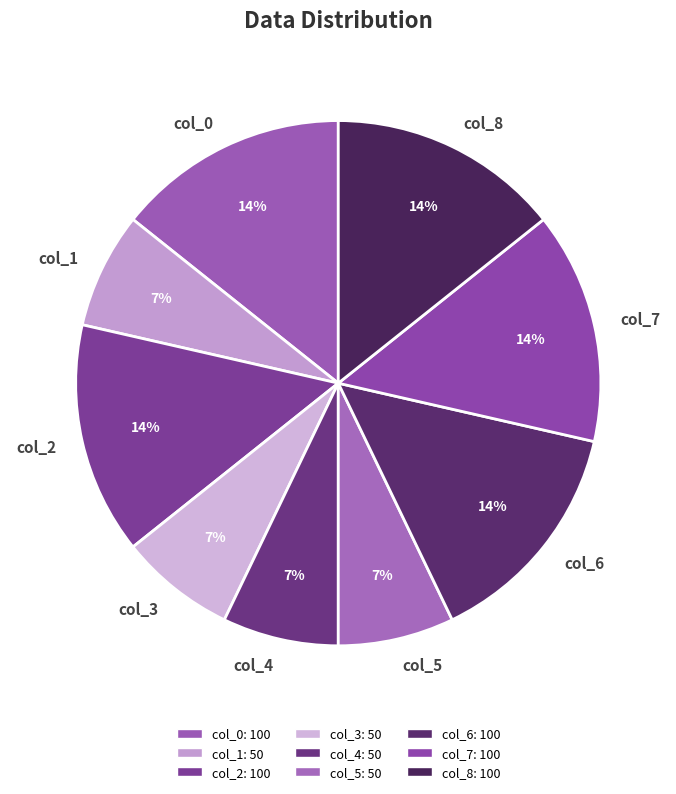

To the nearest percent, what is the average slice percentage?

11%